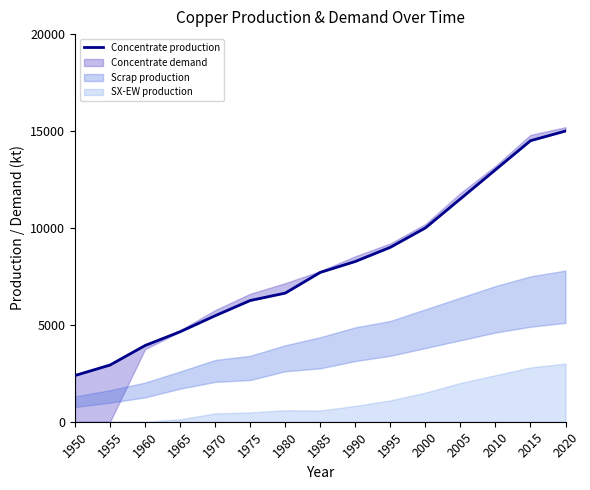

True or false: there are more than 0 points higher than both neighbors.

False